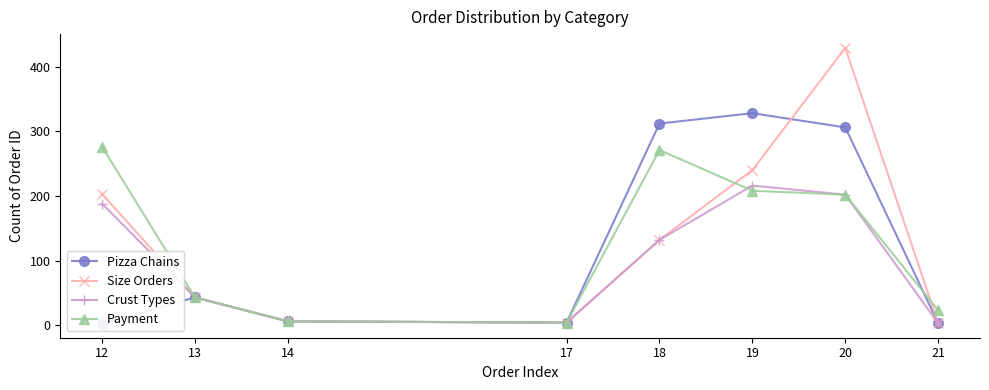

Does the chart have visible grid lines?

No